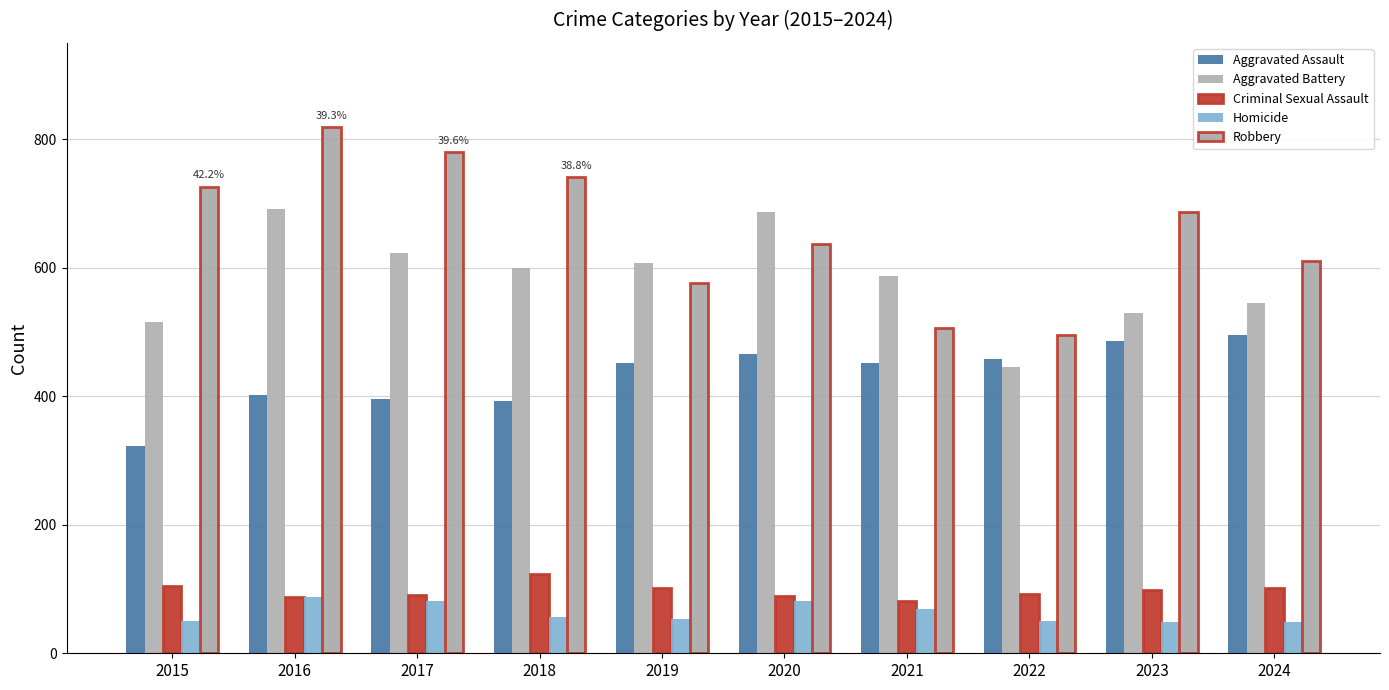

What is the lowest value of the Homicide series?

48